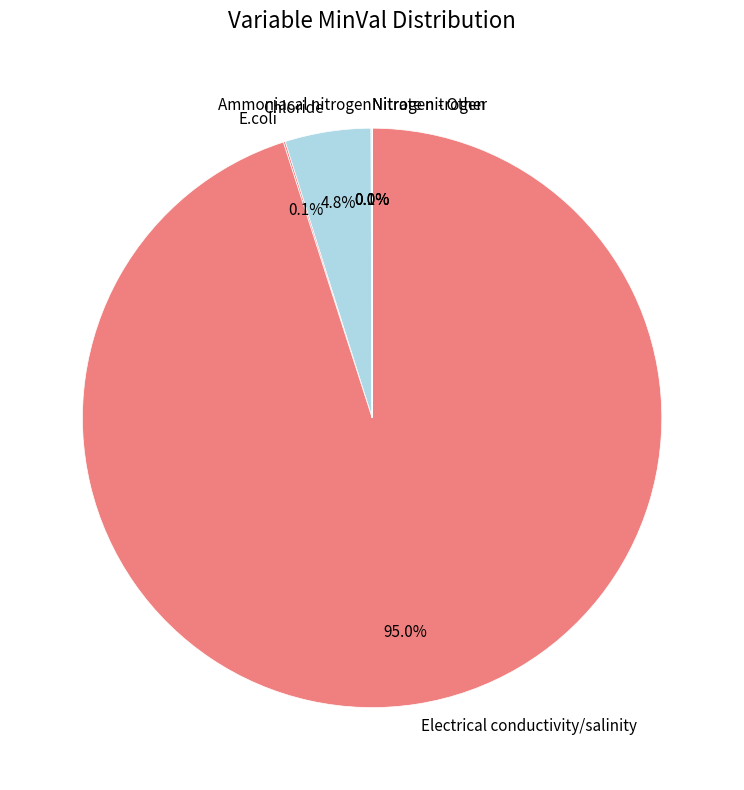

What percentage is NOT represented by Chloride?

95.2%